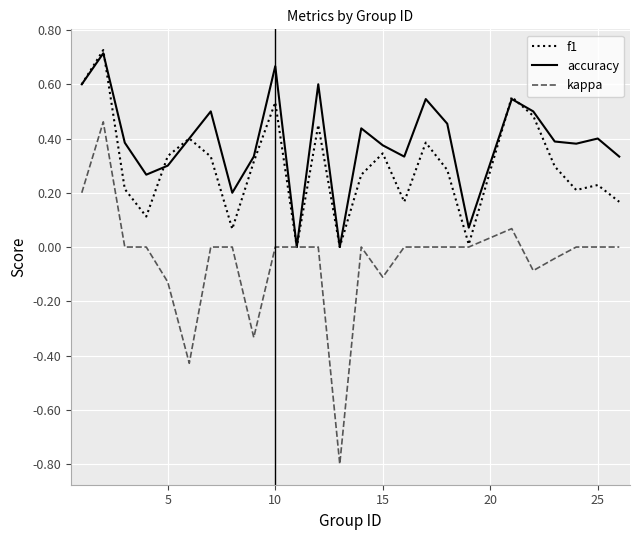

Which series has the largest total across all categories?

accuracy